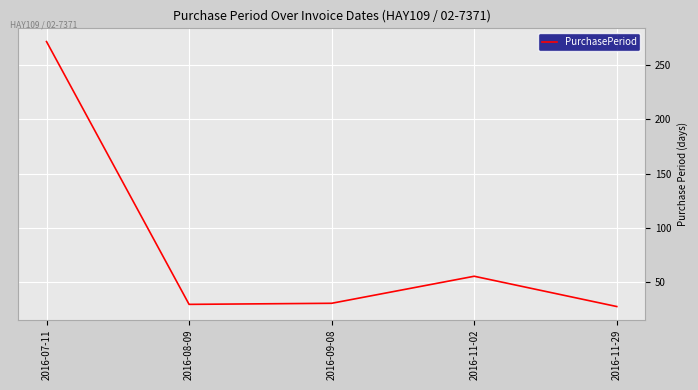

How many values are below 30?

2